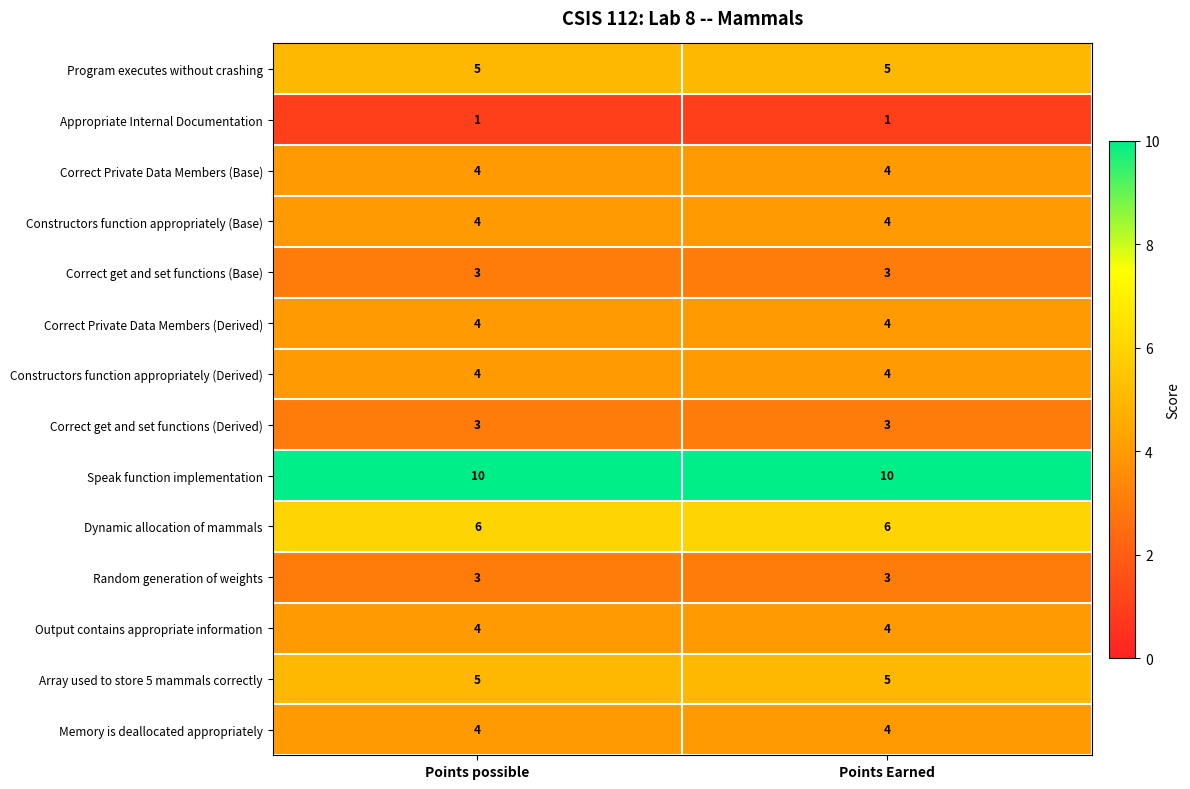

True or false: Dynamic allocation of mammals has a value of 3 at Points Earned.

False